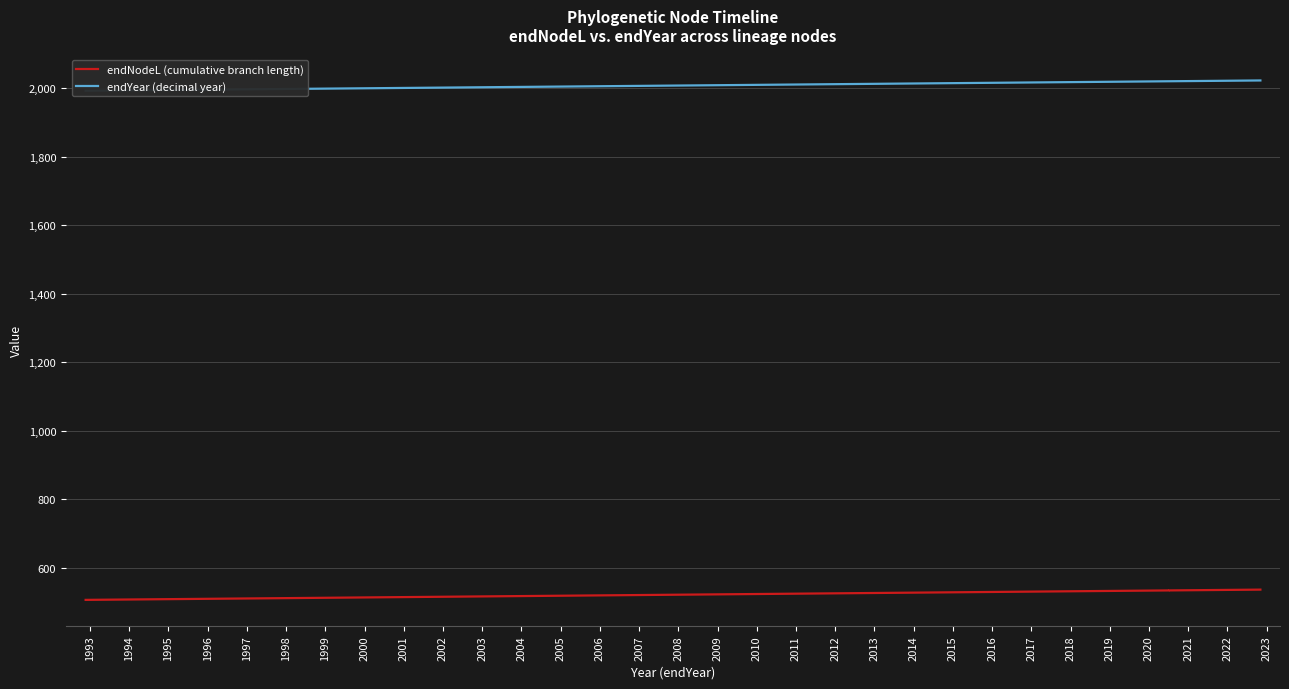

What is the minimum value shown in the chart?

506.4